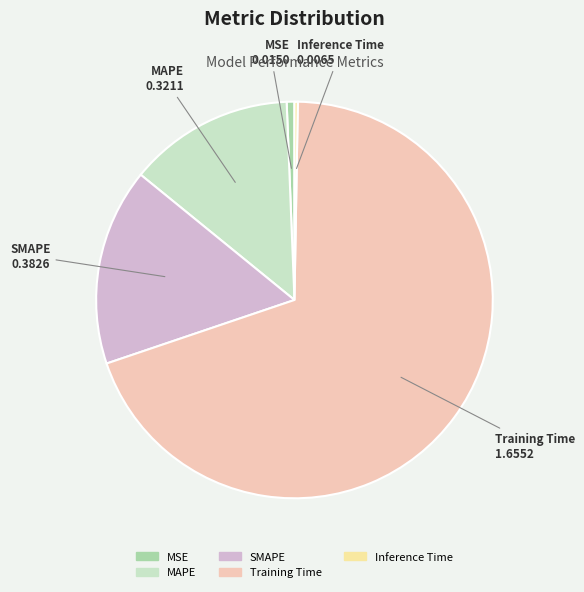

Which category has the biggest portion of the pie?

Training Time